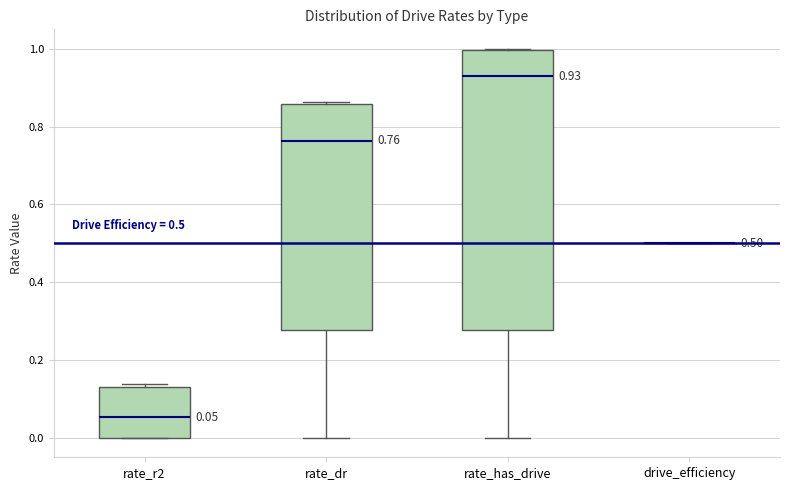

Comparing the boxes themselves (not the whiskers), which one is the tallest?

rate_has_drive